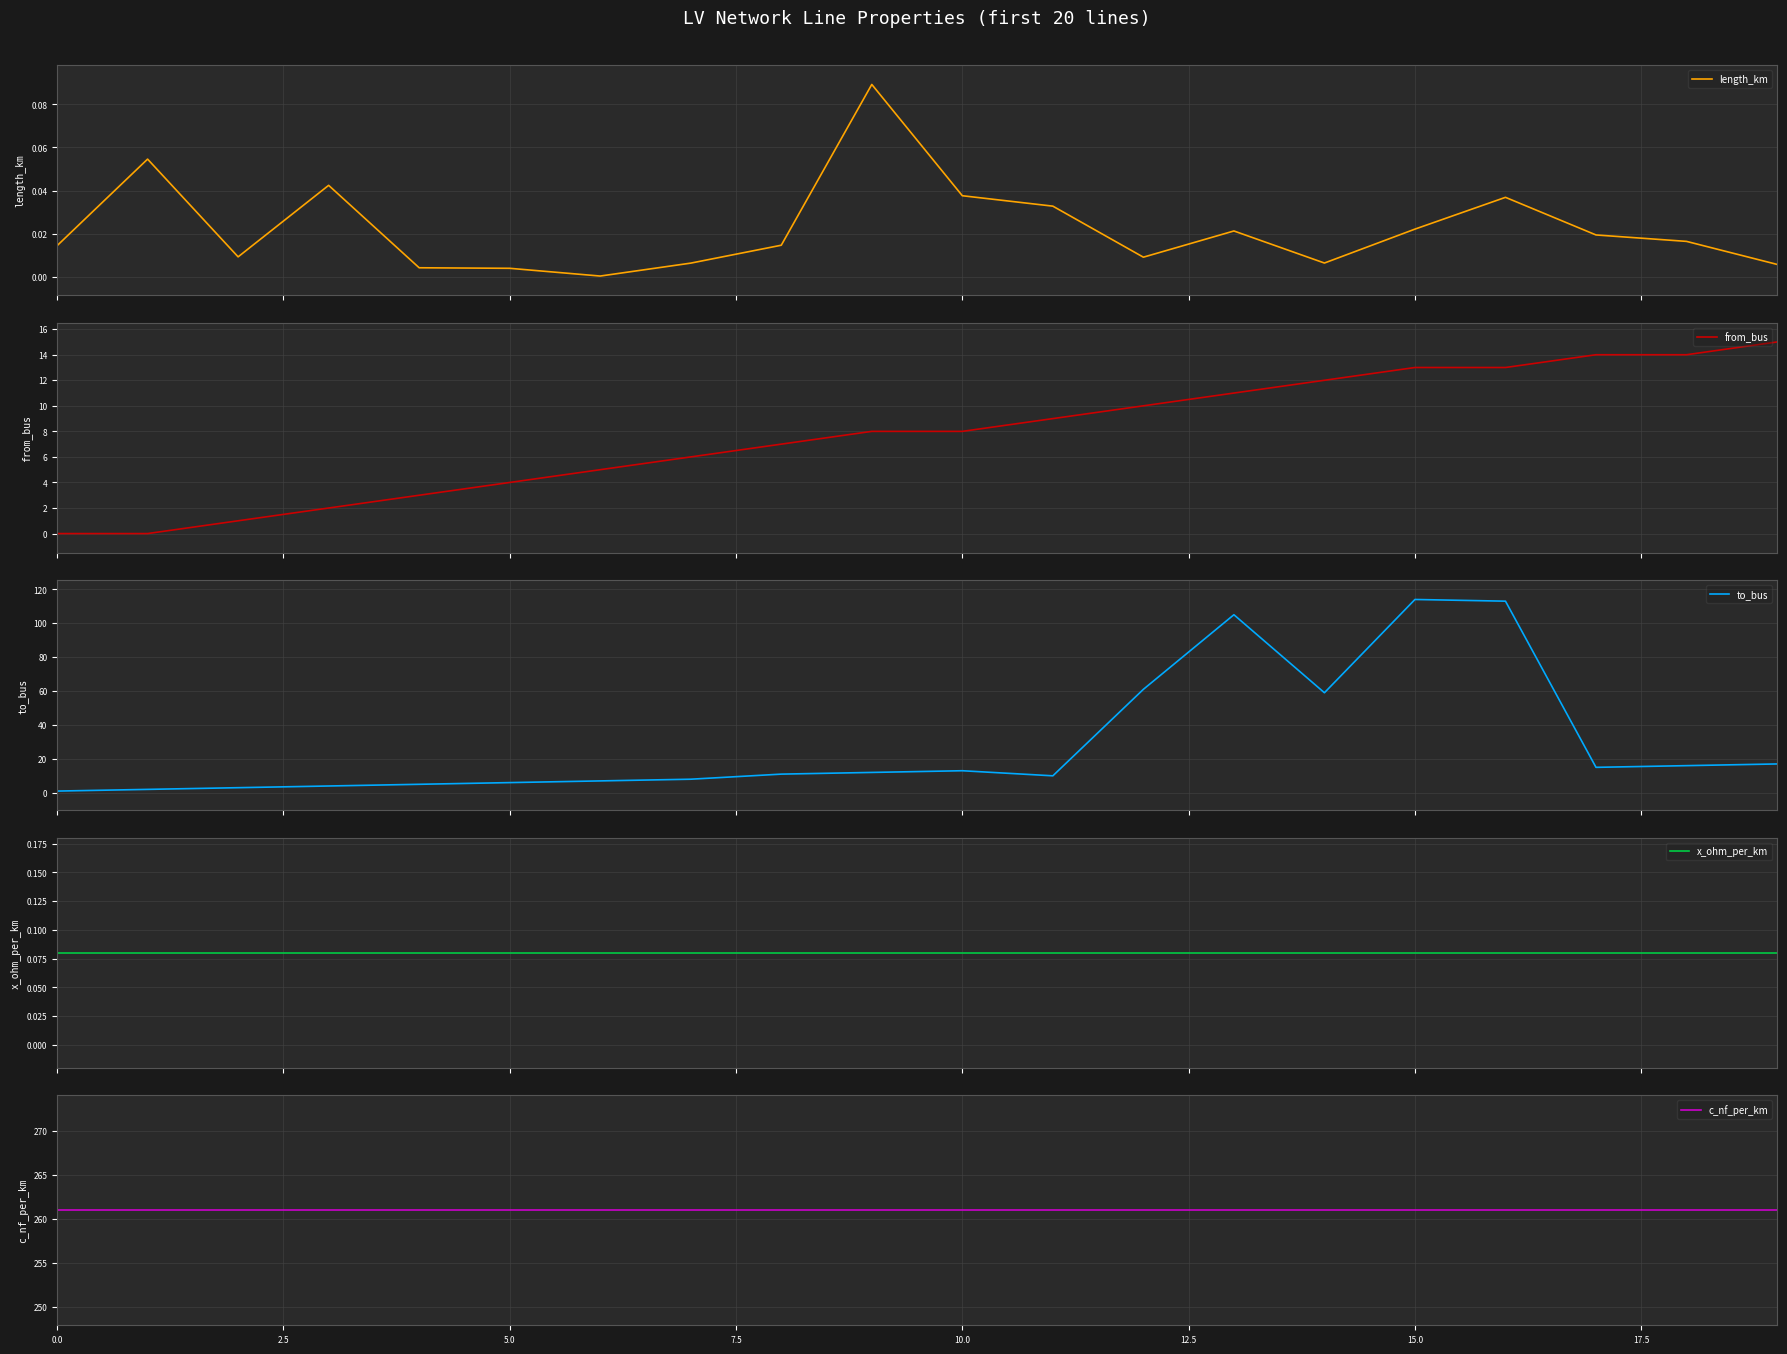

What is the value of the from_bus point at the 3rd from the left?

1.0